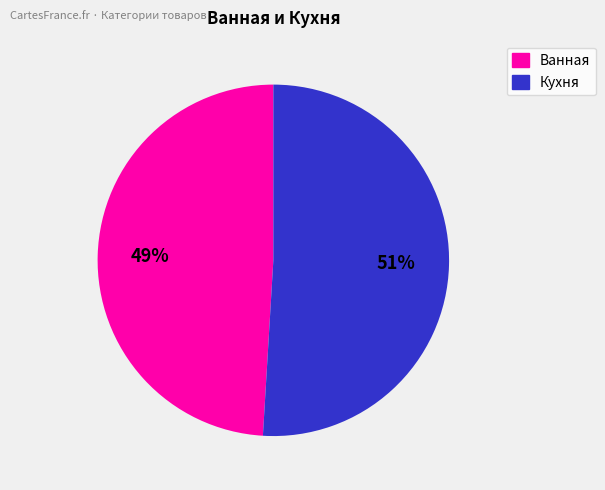

Is there any slice that represents more than half of the pie?

Yes